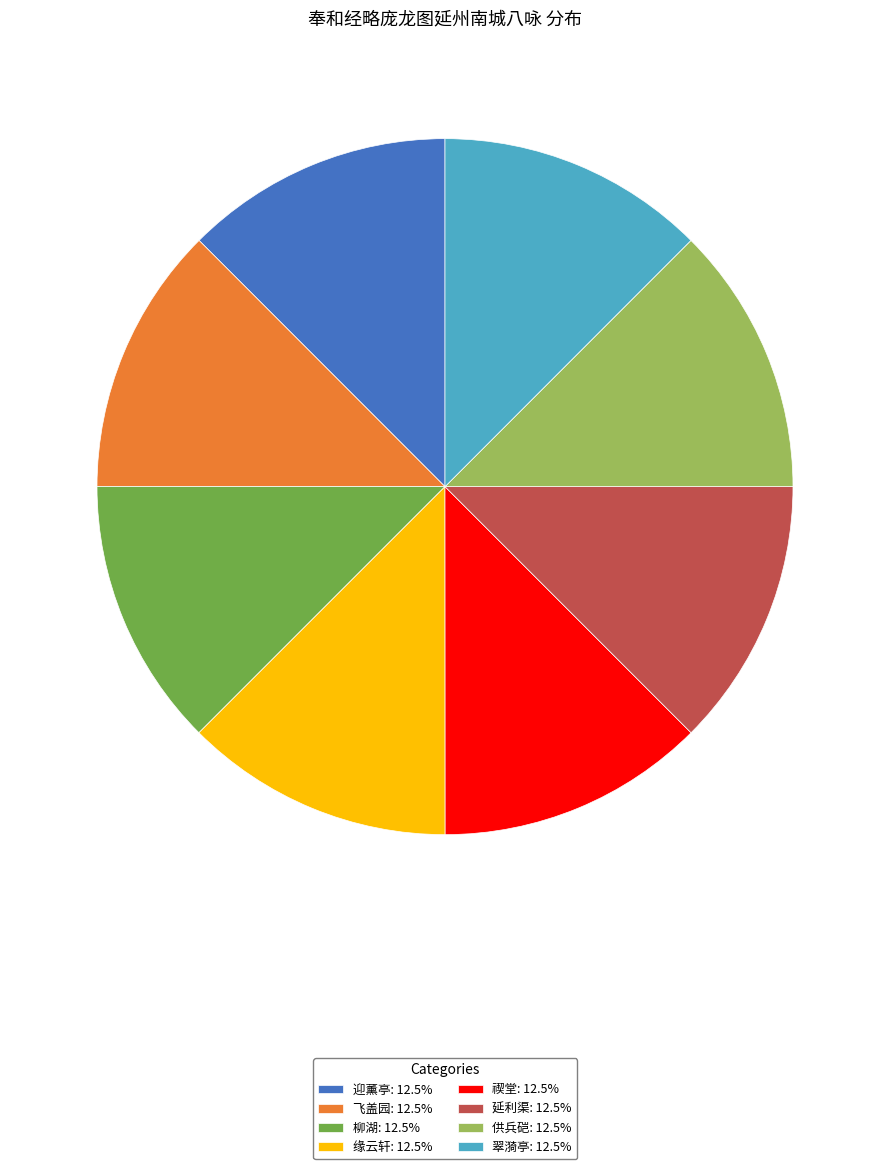

What is the ratio of the value at 供兵硙 to the value at 翠漪亭?

1.0